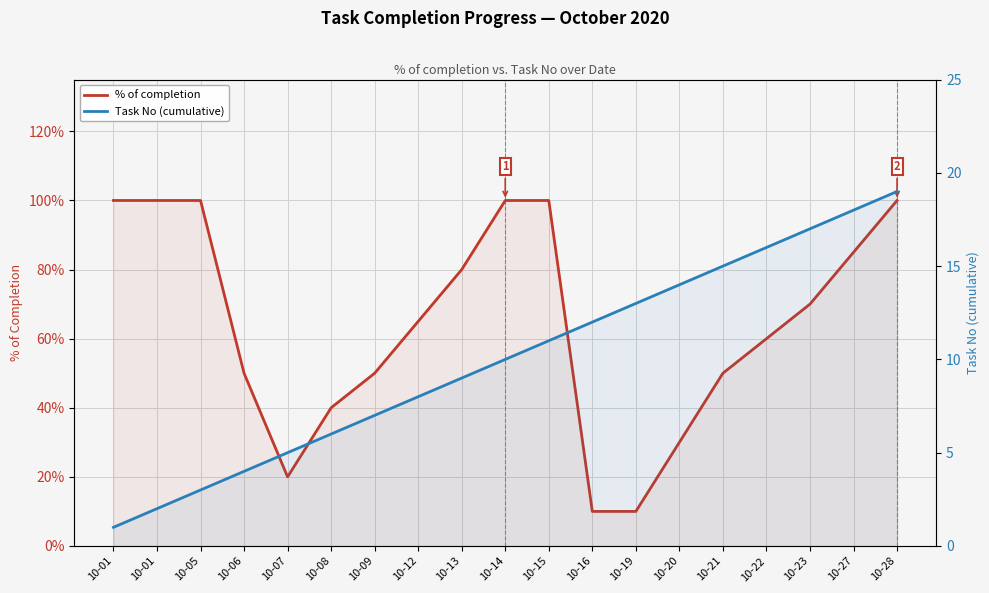

What is the maximum value shown in the chart?

19.0